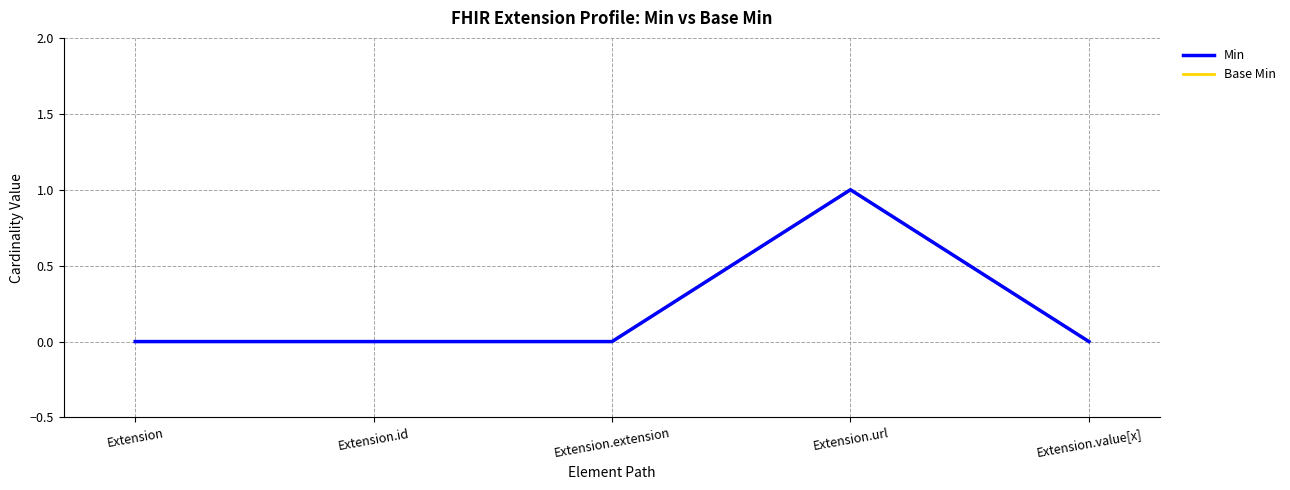

How many values in Min are above zero?

1